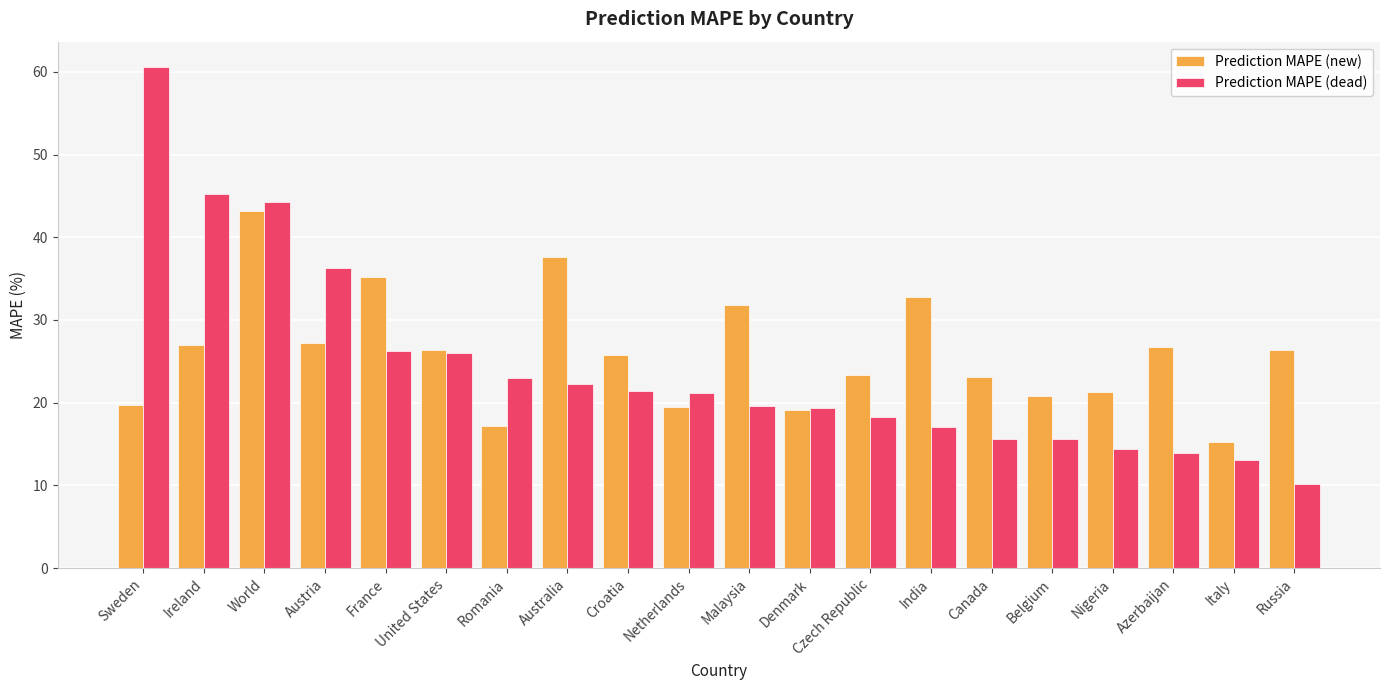

What is the value of the Prediction MAPE (dead) bar at the 3rd from the left?

44.3